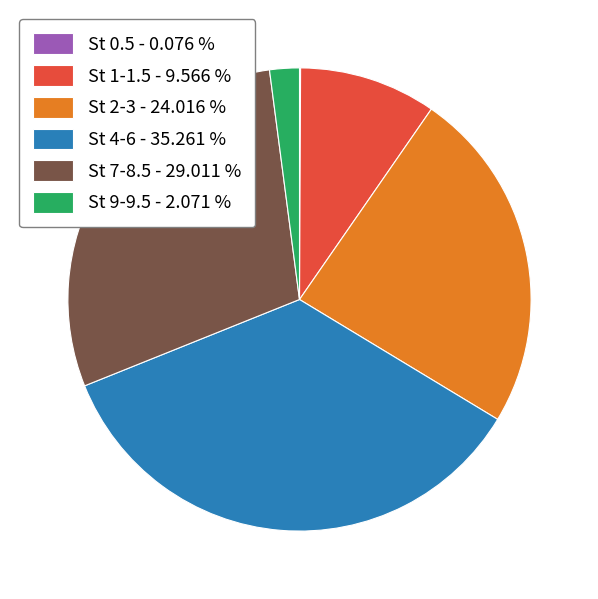

Does any single category account for the majority?

No